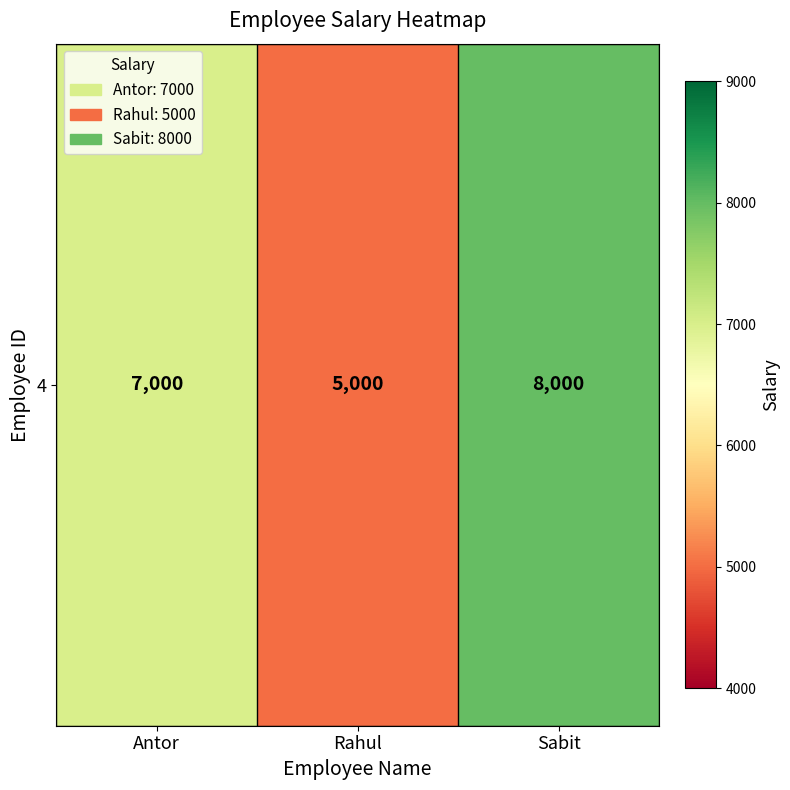

At which label is the value closest to 6500?

Antor